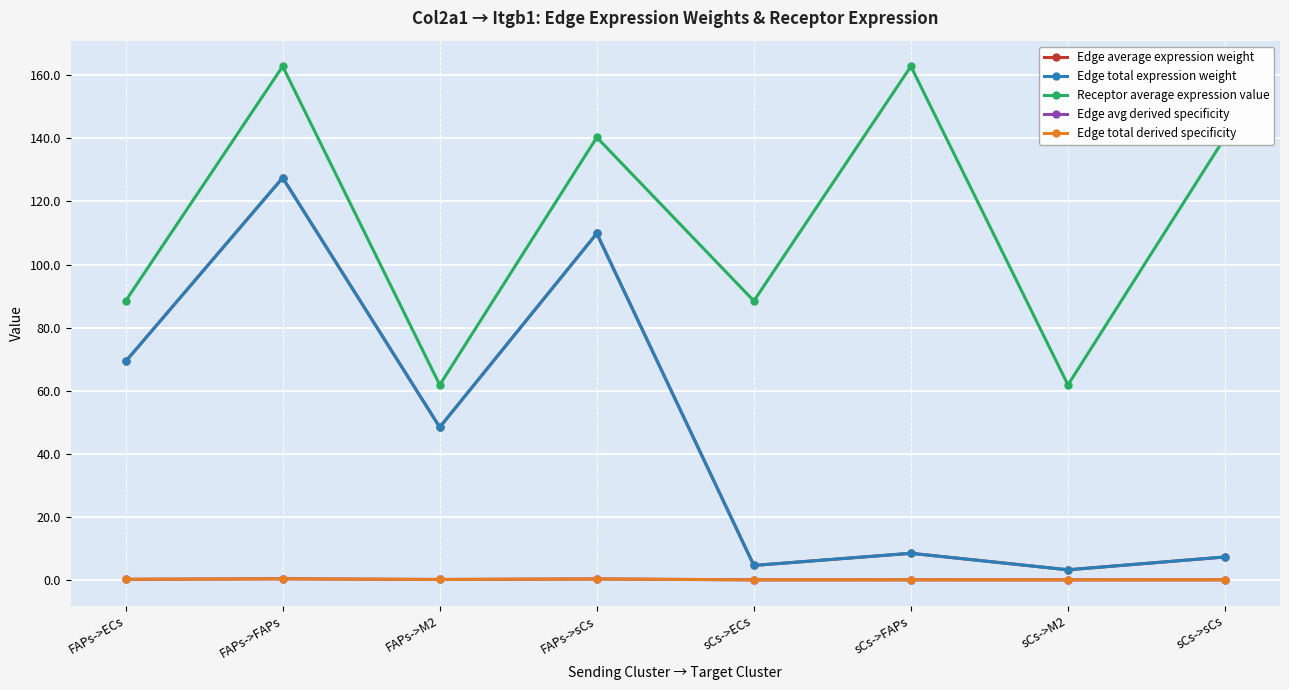

What is the difference between the maximum and second lowest values in the Edge avg derived specificity series?

0.3